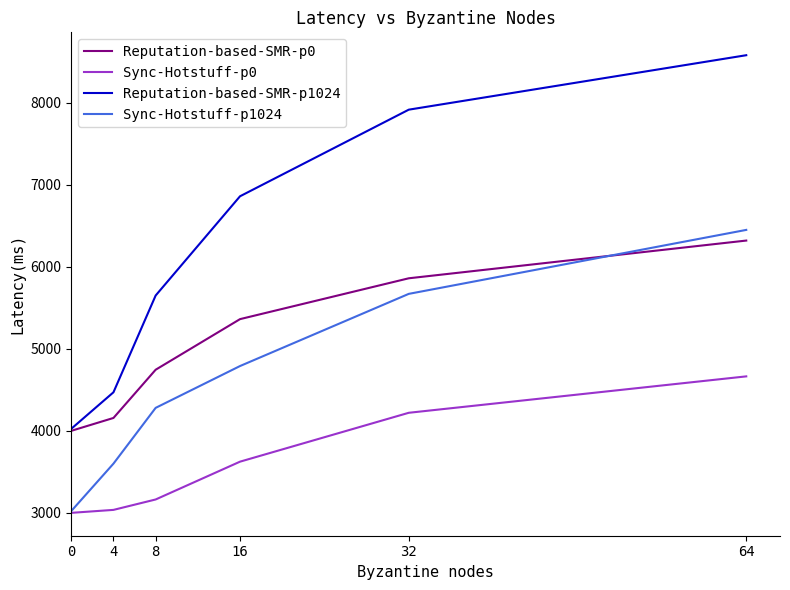

Is the value of Sync-Hotstuff-p1024 at 4 greater than the value of Reputation-based-SMR-p0 at 0?

No